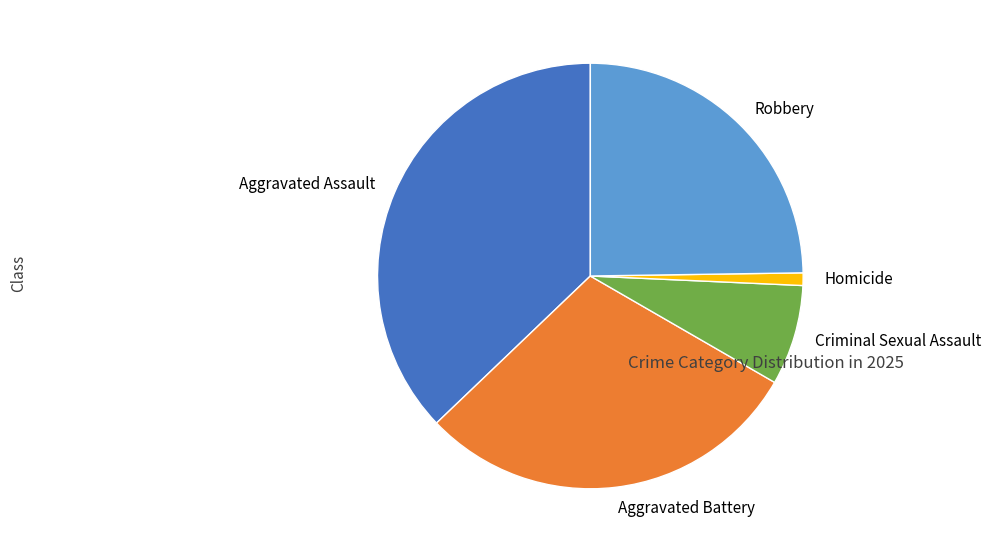

Which slice is the largest?

Aggravated Assault